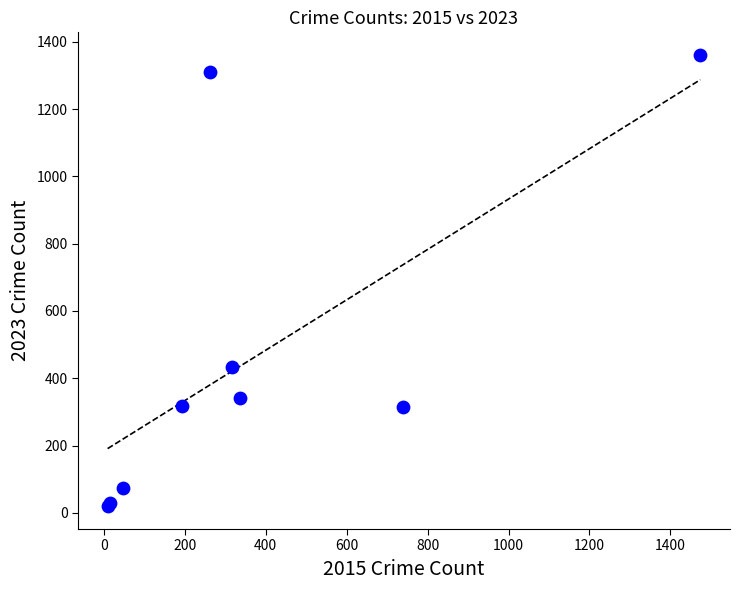

What Y value in the scatter plot is closest to 690?

432